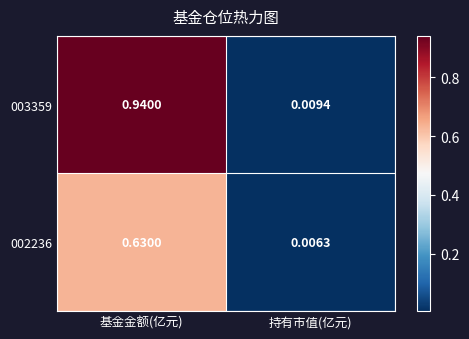

What is the total value across all series at 基金金额(亿元)?

1.6